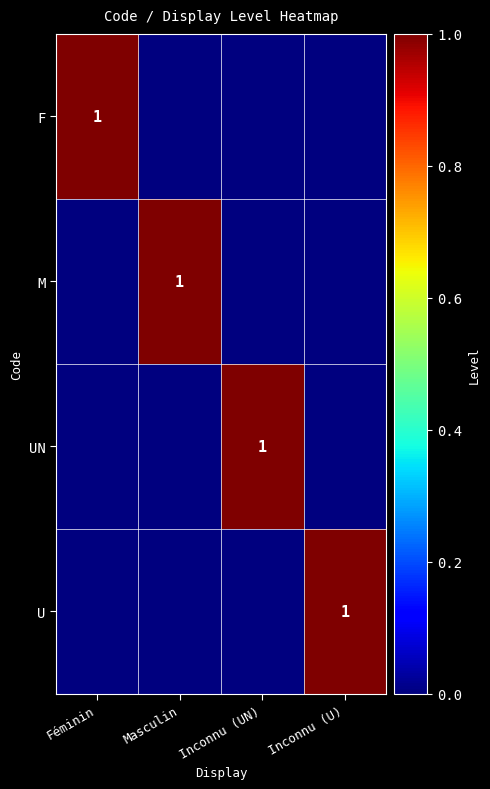

Rank the series at Masculin from lowest to highest value.

F, UN, U, M